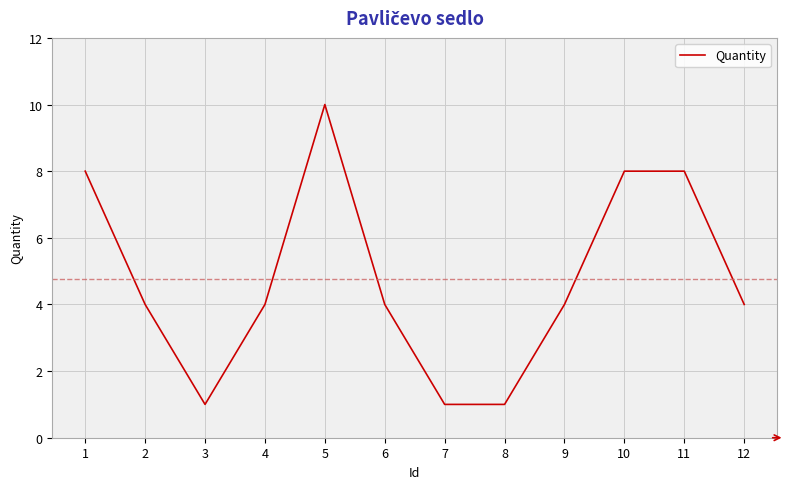

At which category does the chart reach its peak across all series?

5